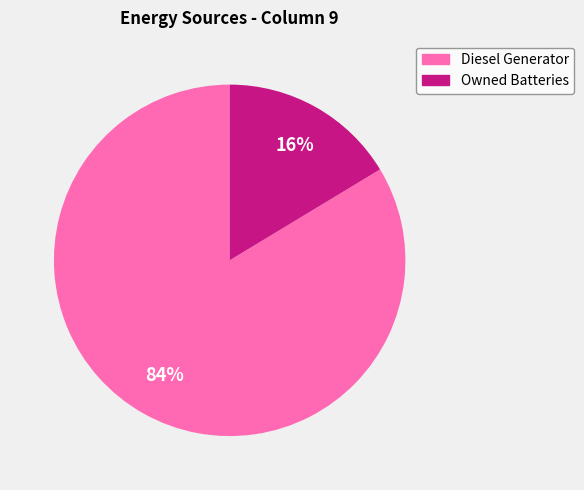

To the nearest percent, what is the average slice percentage?

50%